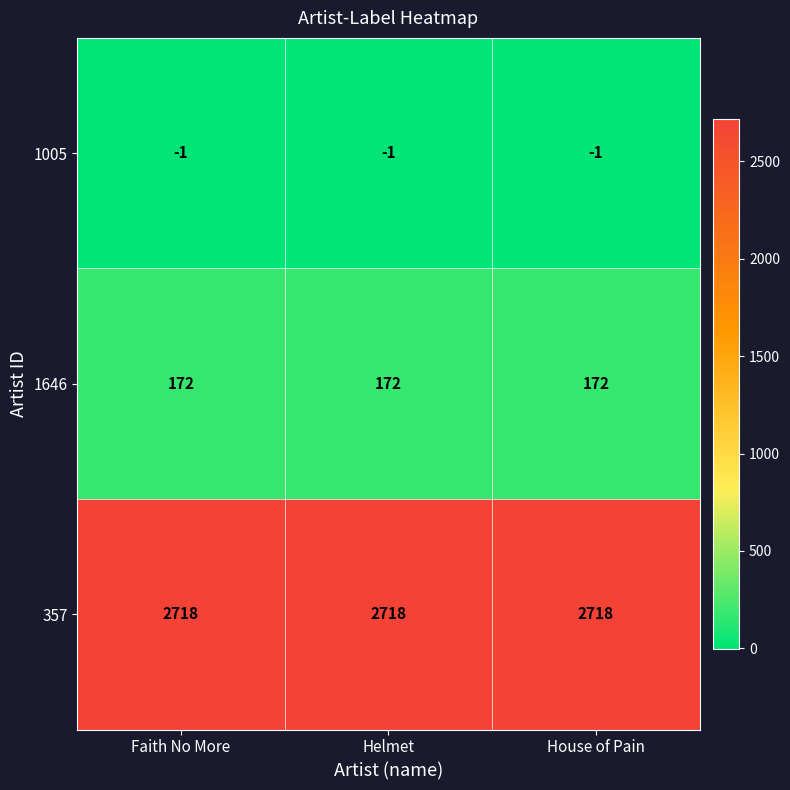

What is the sum of all 357 values?

8154